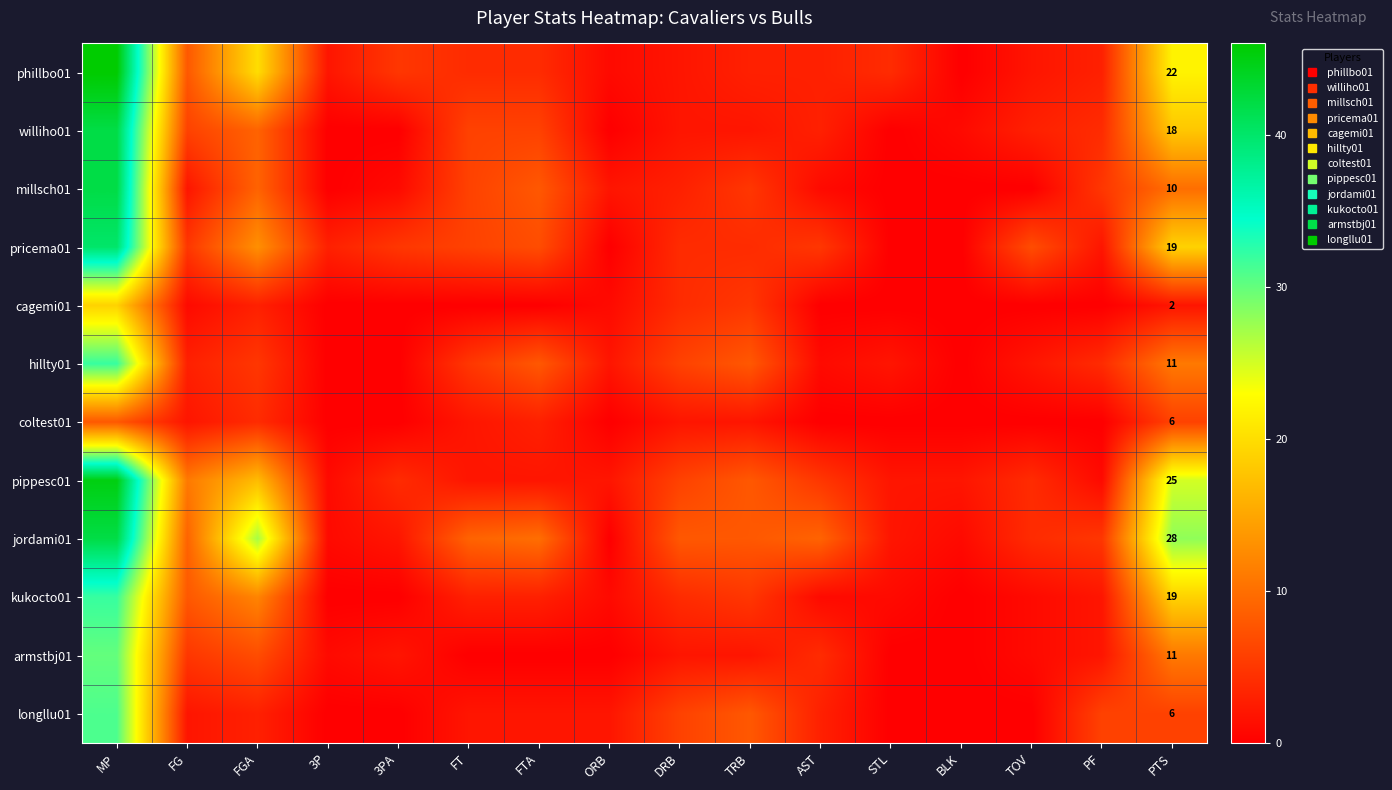

Read the williho01 value at TOV.

3